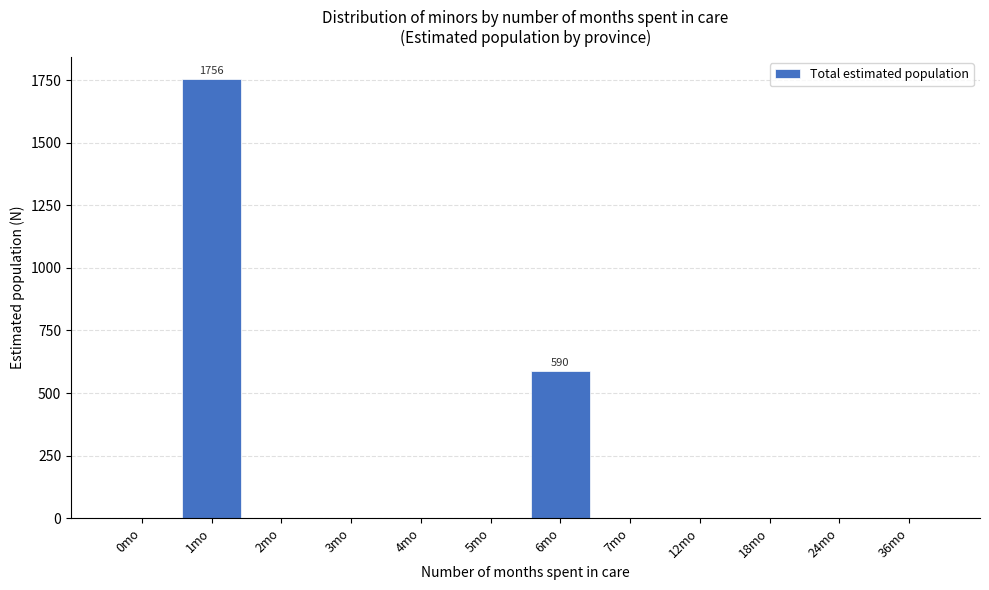

Reading left to right, what are all the values shown in this chart?

0mo=0	1mo=1756	2mo=0	3mo=0	4mo=0	5mo=0	6mo=590	7mo=0	12mo=0	18mo=0	24mo=0	36mo=0